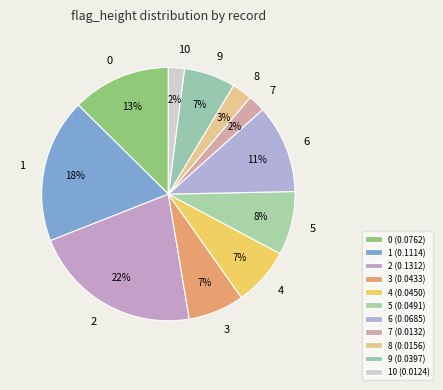

Do 7 and 10 together represent more than half of the pie?

No